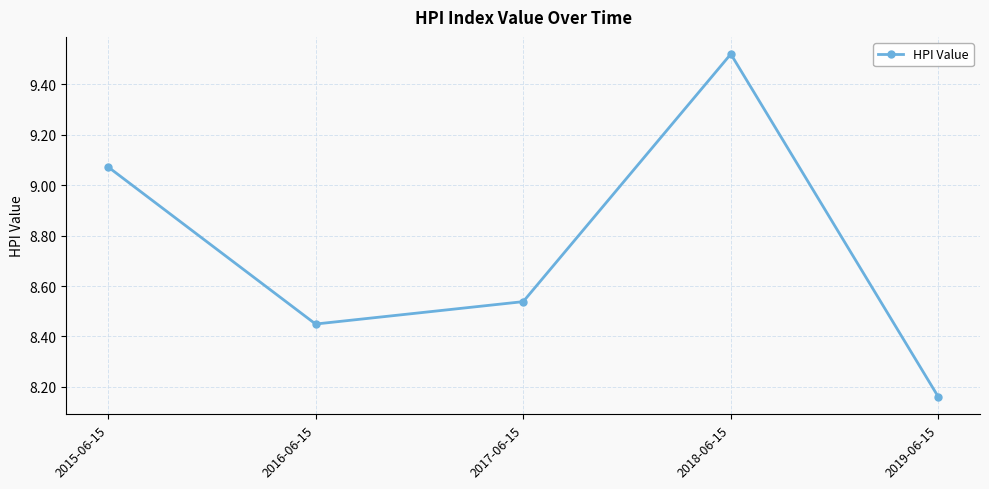

Which category has the highest value across all series?

2018-06-15